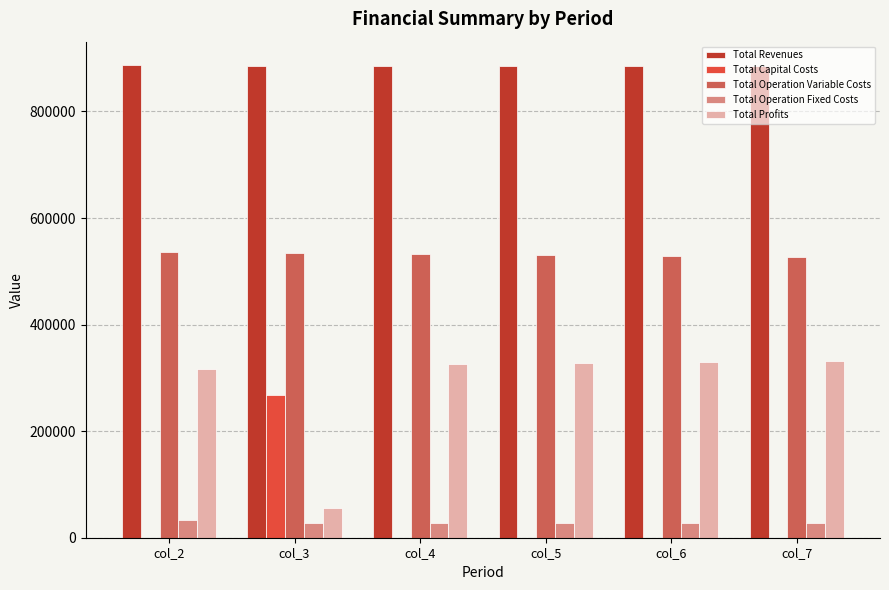

What are all the series names shown in the legend?

Total Revenues, Total Capital Costs, Total Operation Variable Costs, Total Operation Fixed Costs, Total Profits